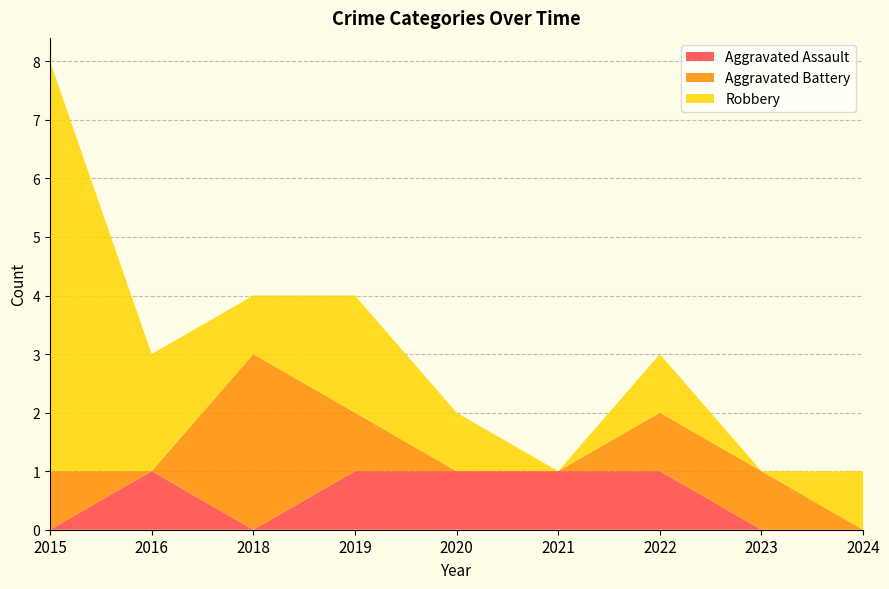

Reading left to right, extract all data points from this chart.

Aggravated Assault: 0	1	0	1	1	1	1	0	0
Aggravated Battery: 1	0	3	1	0	0	1	1	0
Robbery: 7	2	1	2	1	0	1	0	1